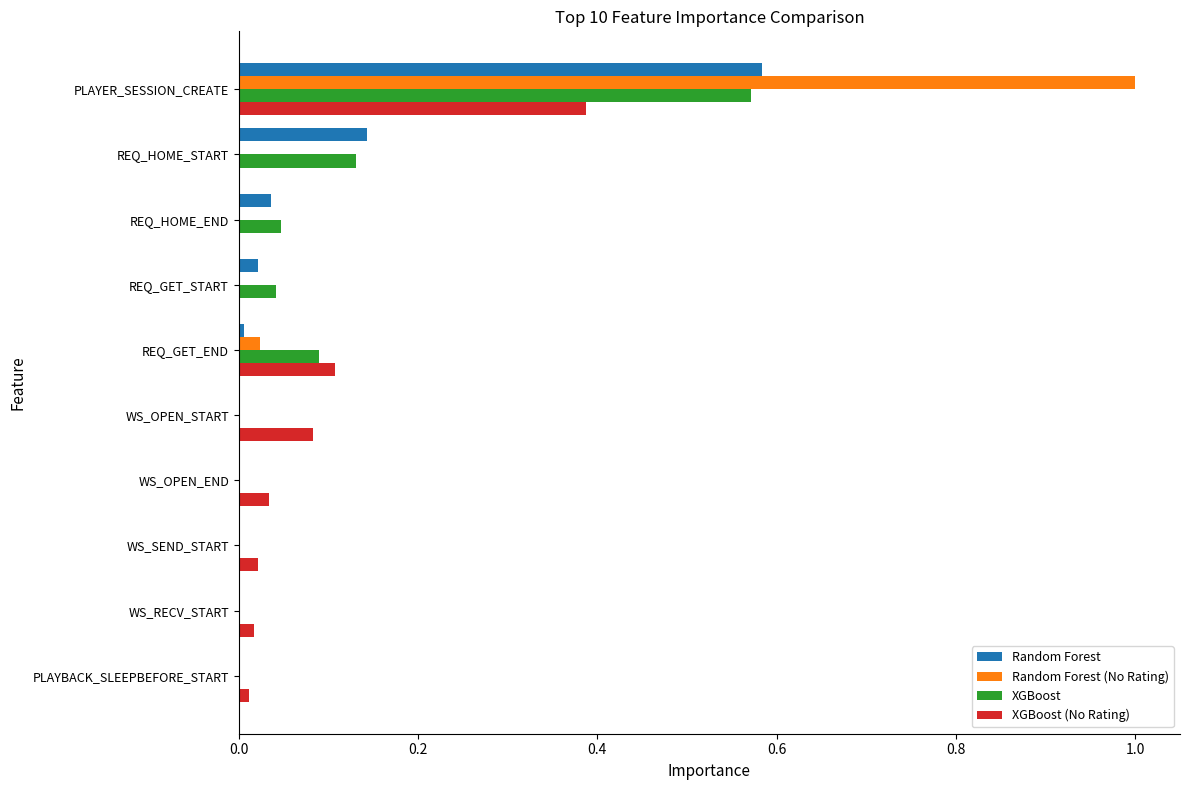

Is the value of Random Forest (No Rating) at PLAYBACK_SLEEPBEFORE_START greater than the value of XGBoost (No Rating) at WS_OPEN_END?

No